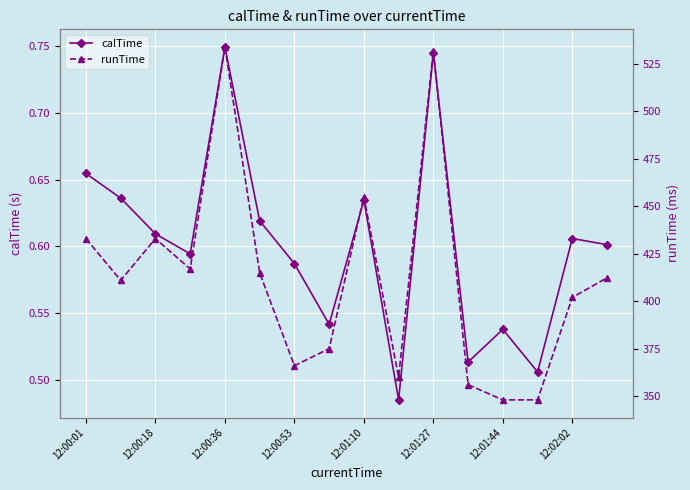

How many categories are shown in the chart?

16